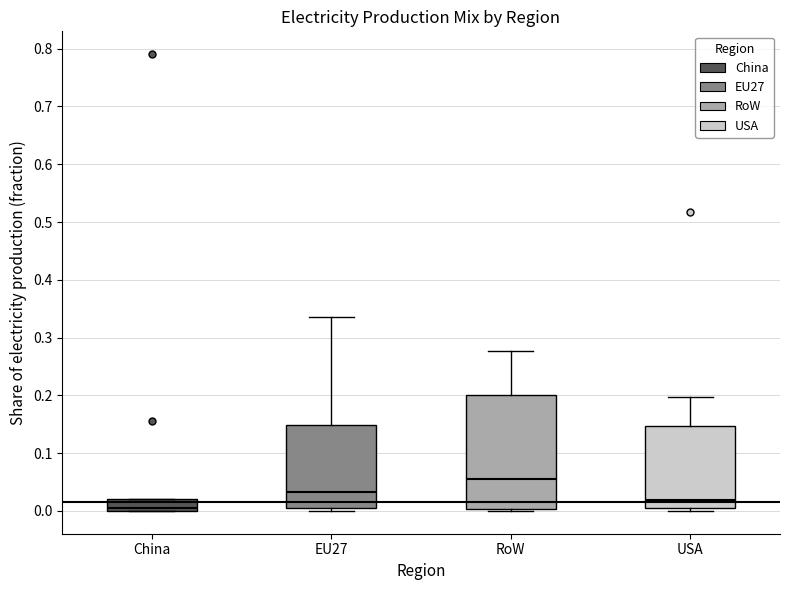

Reading left to right, read every box against the y-axis: the position of its median line, the range the box covers, and the ends of its whiskers. The values are not printed on the chart, so give them approximately, as read against the axis.

China: median 0.01, box 0.00 to 0.02, whiskers 0.00 to 0.02
EU27: median 0.03, box 0.01 to 0.15, whiskers 0.00 to 0.34
RoW: median 0.06, box 0.00 to 0.20, whiskers 0.00 to 0.28
USA: median 0.02, box 0.00 to 0.15, whiskers 0.00 (just below the box's lower edge) to 0.20